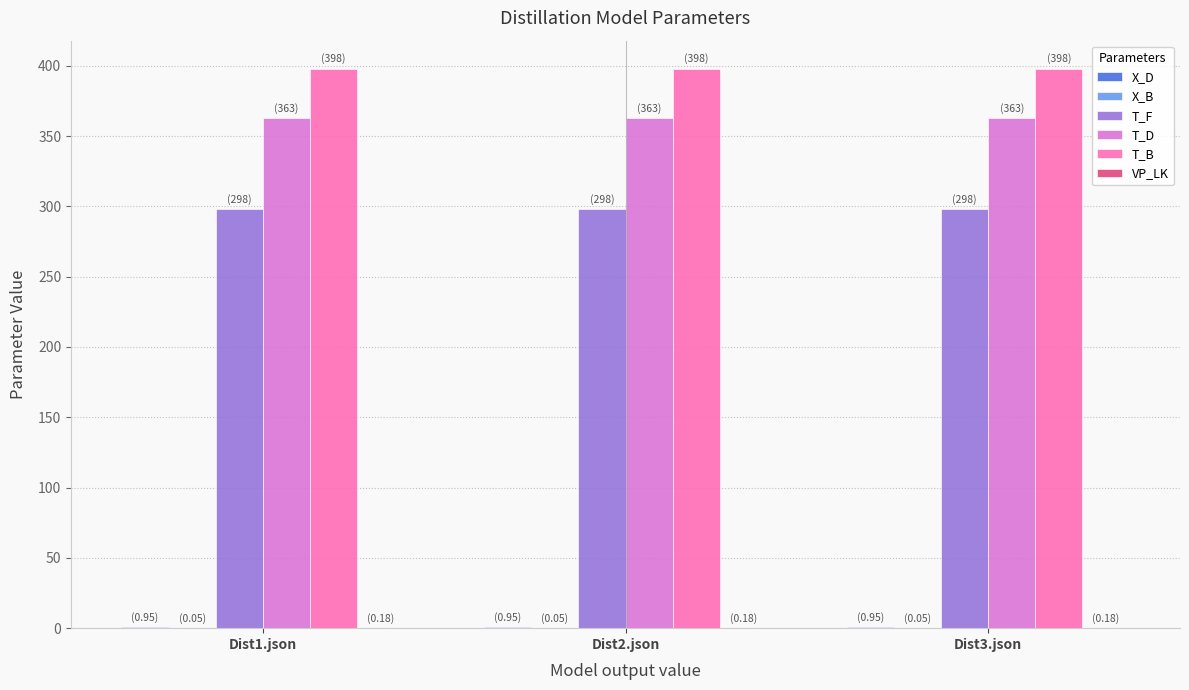

Which series has the largest total across all categories?

T_B